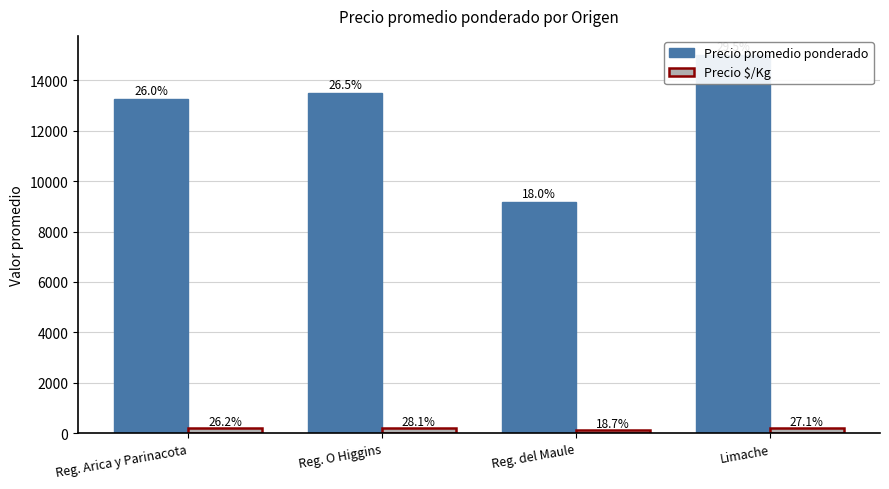

Rank the categories by Precio $/Kg value from highest to lowest.

Reg. O Higgins, Limache, Reg. Arica y Parinacota, Reg. del Maule